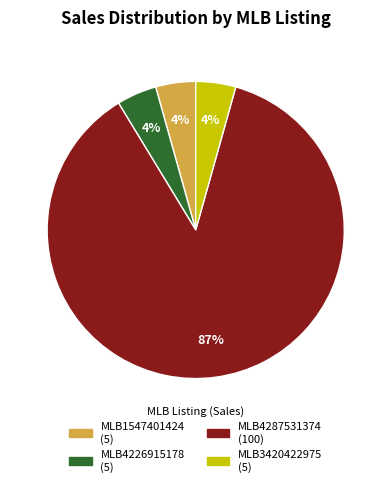

Do MLB1547401424 and MLB4226915178 together represent more than half of the pie?

No